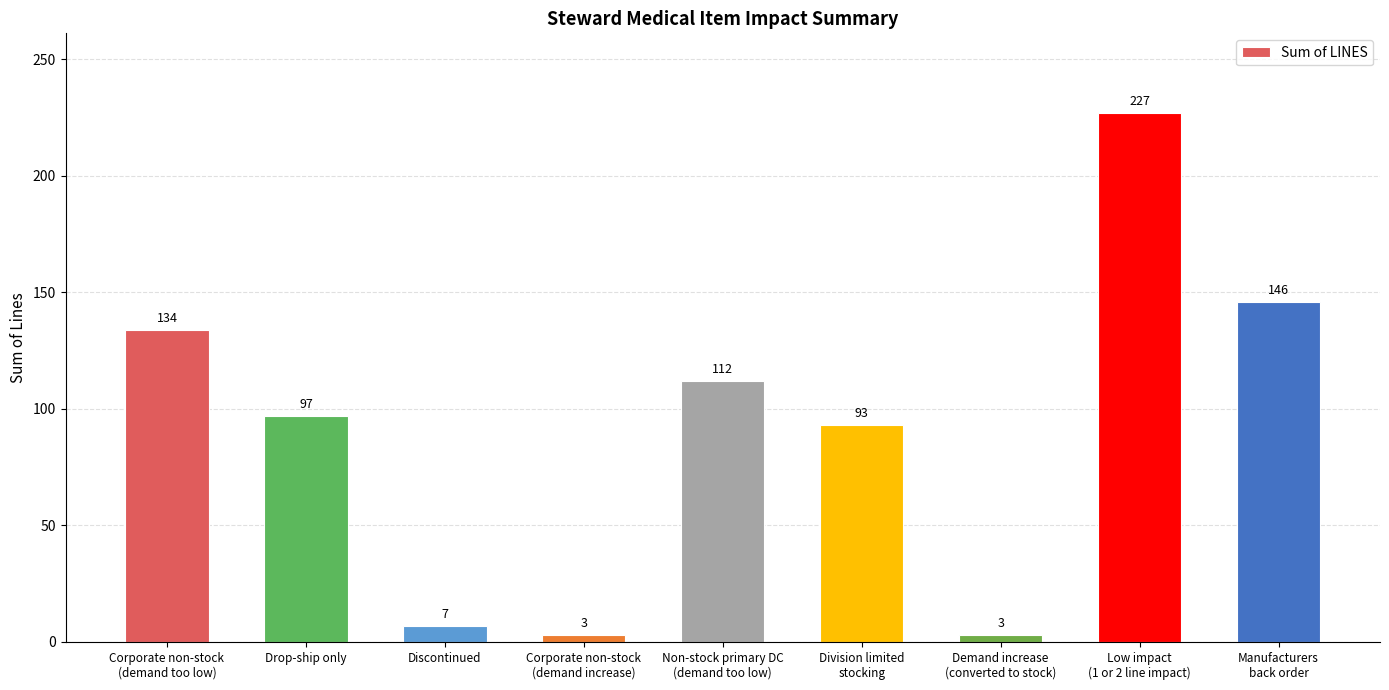

What is the greatest value displayed?

227